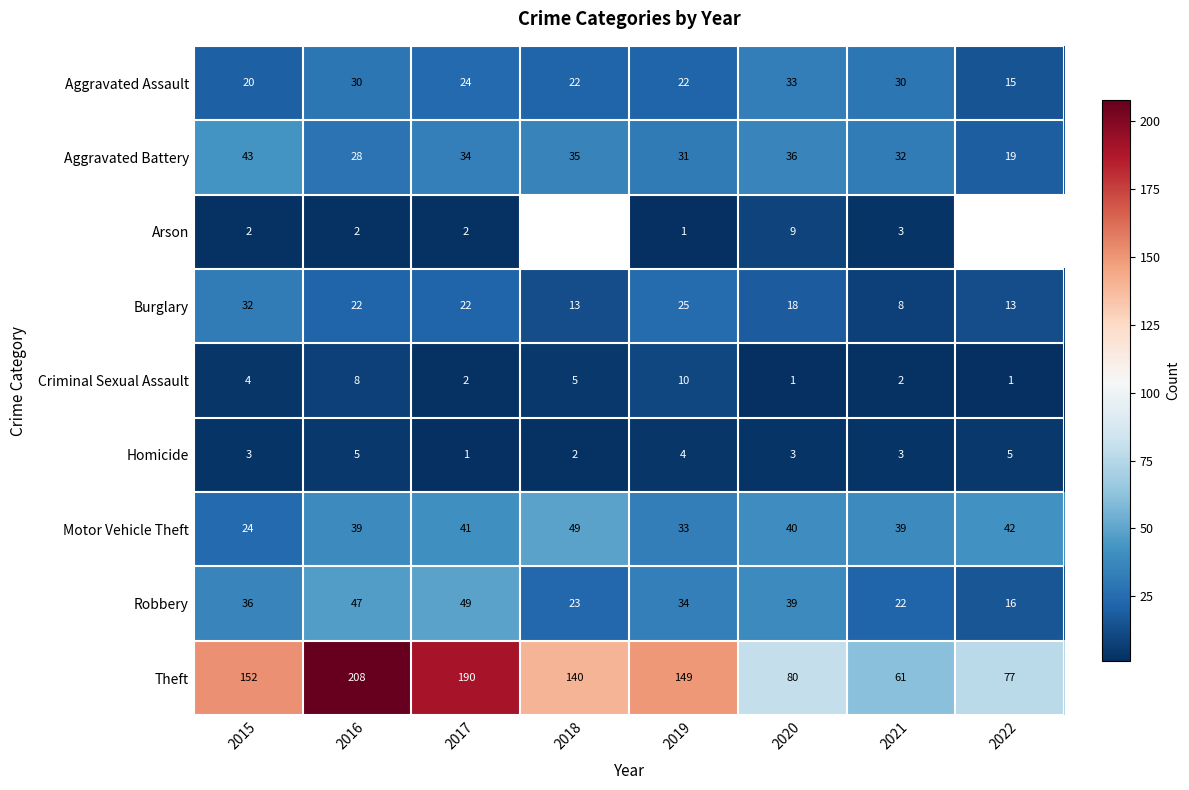

At which category is the sum across all series the highest?

2016